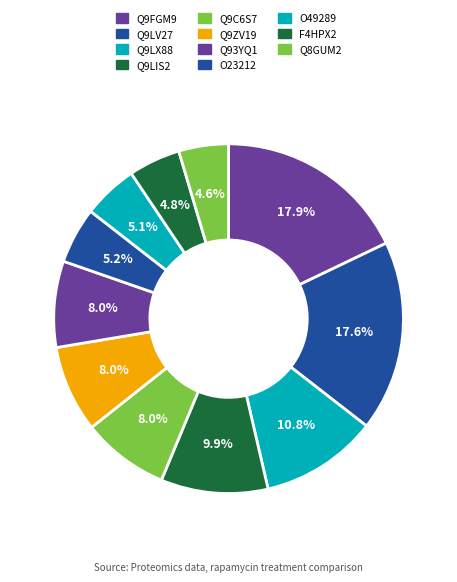

How many slices are in this pie chart?

11